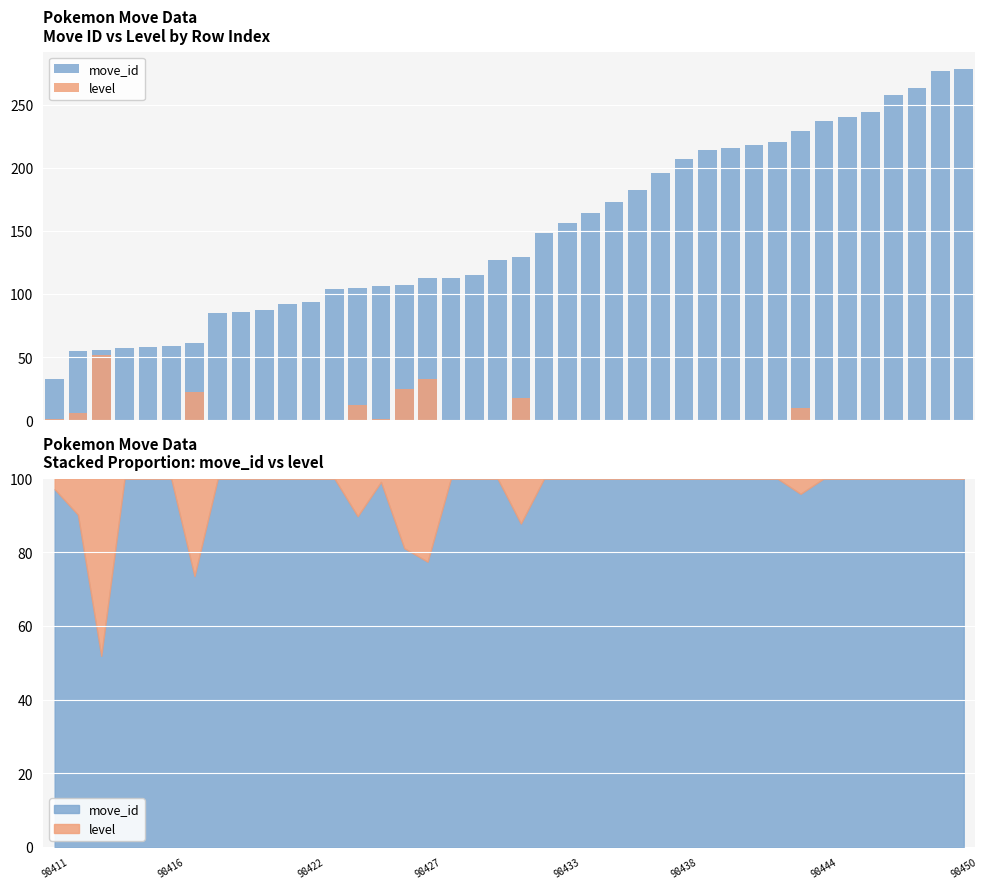

Which series changed the most between 18 and 28?

move_id